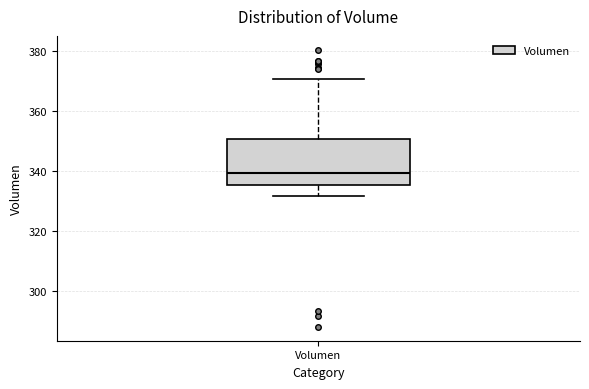

Read this box plot against the y-axis: the position of the median line, the range covered by the box, and the ends of both whiskers. The values are not printed on the chart, so give them approximately, as read against the axis.

median 340, box 336 to 350, whiskers 332 to 370